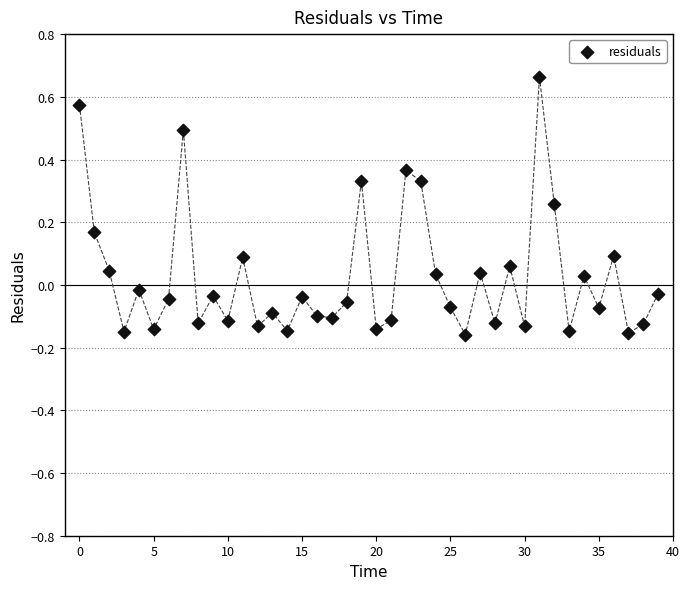

What is the range of Y values (max minus min)?

0.8